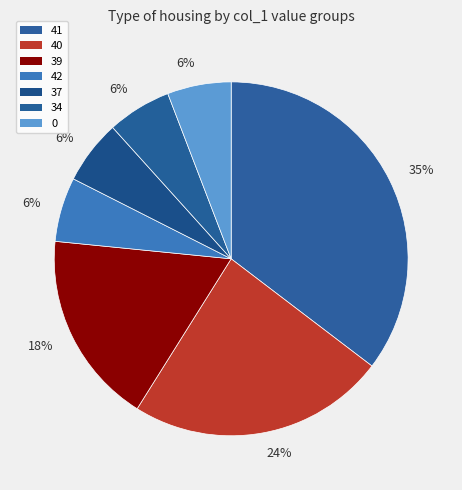

How many slices are in this pie chart?

7